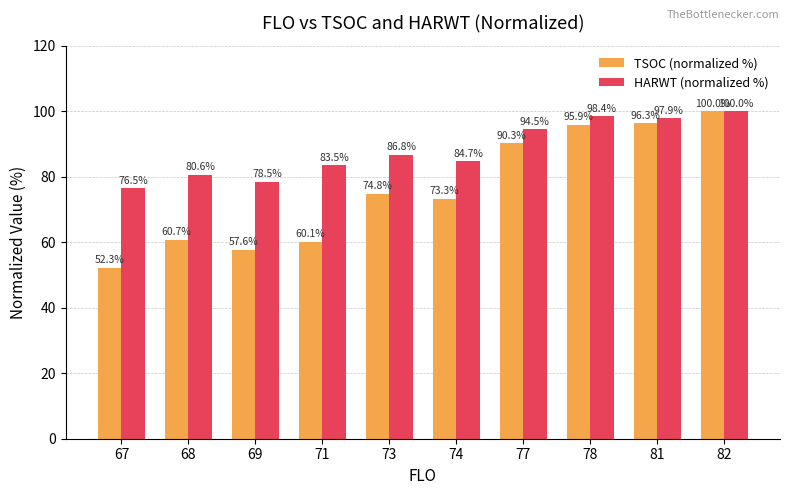

What is the minimum value for HARWT (normalized %)?

76.5